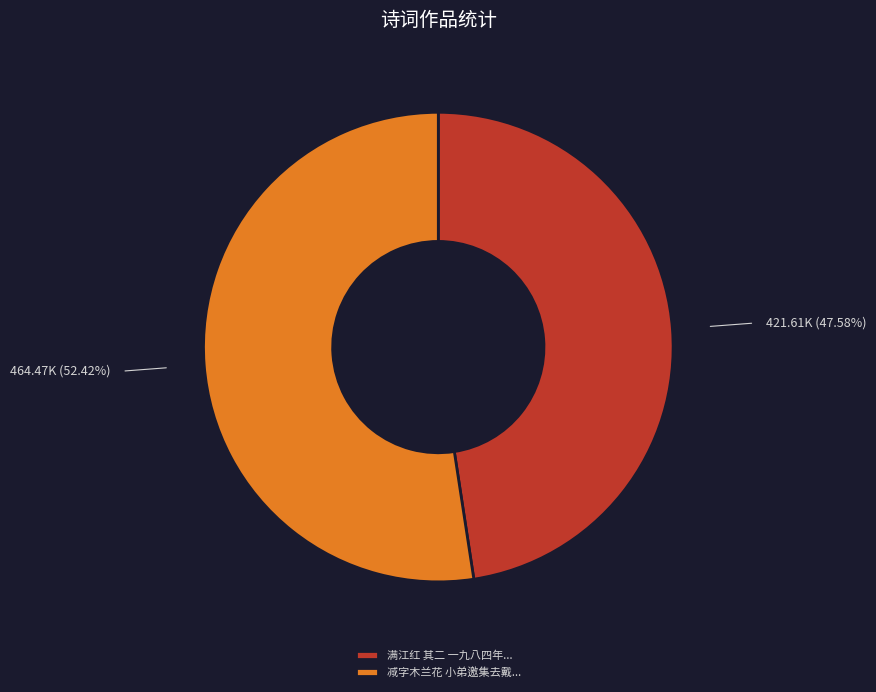

Which slice is the largest?

减字木兰花 小弟邀集去戴...